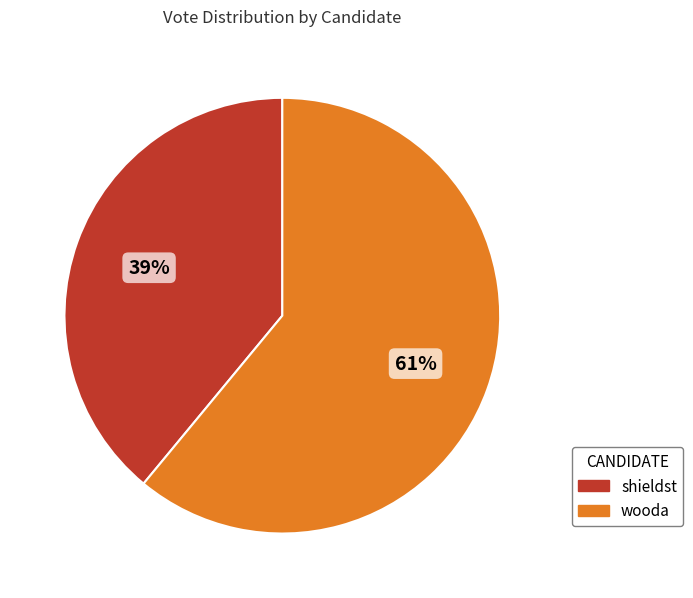

What is the largest slice in the pie chart?

wooda